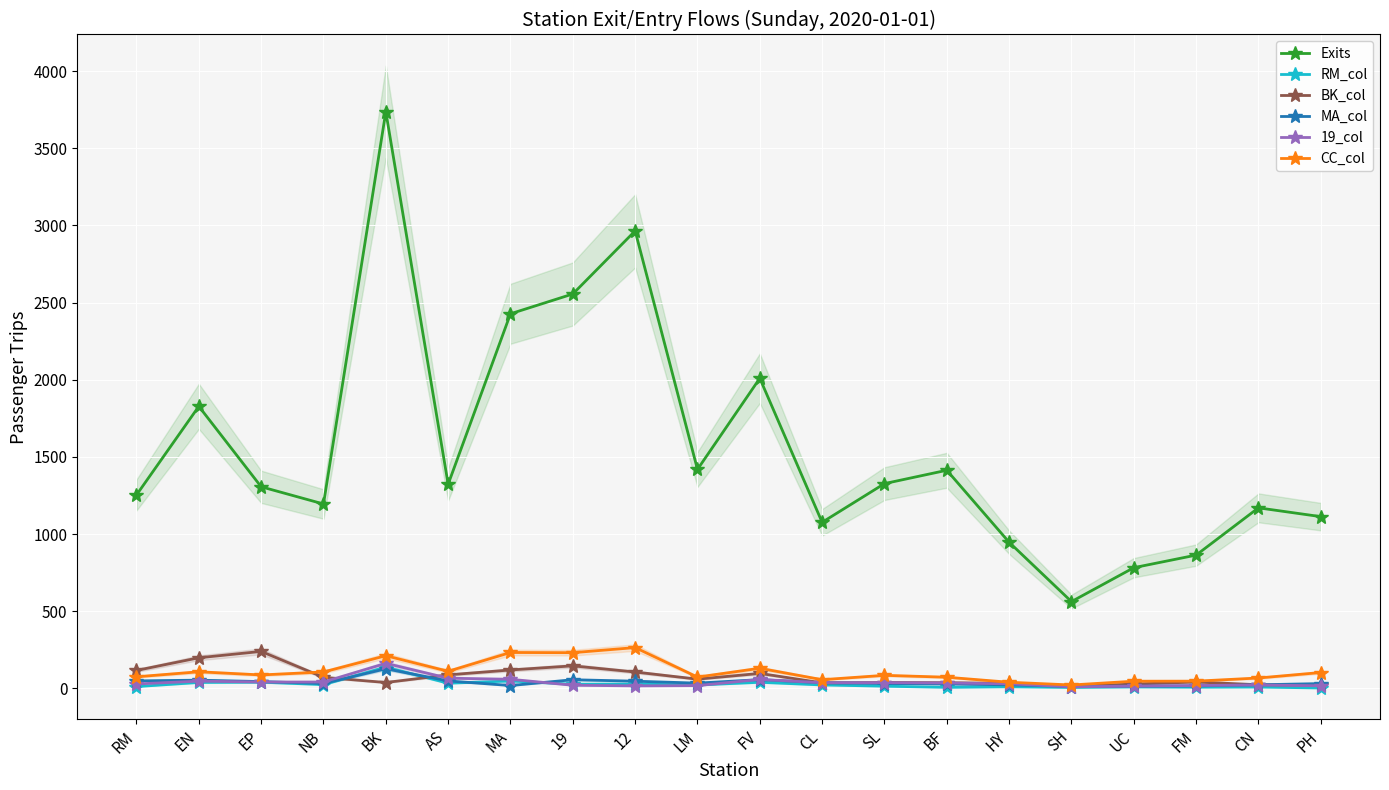

True or false: CC_col has more than 1 interior local peaks.

True